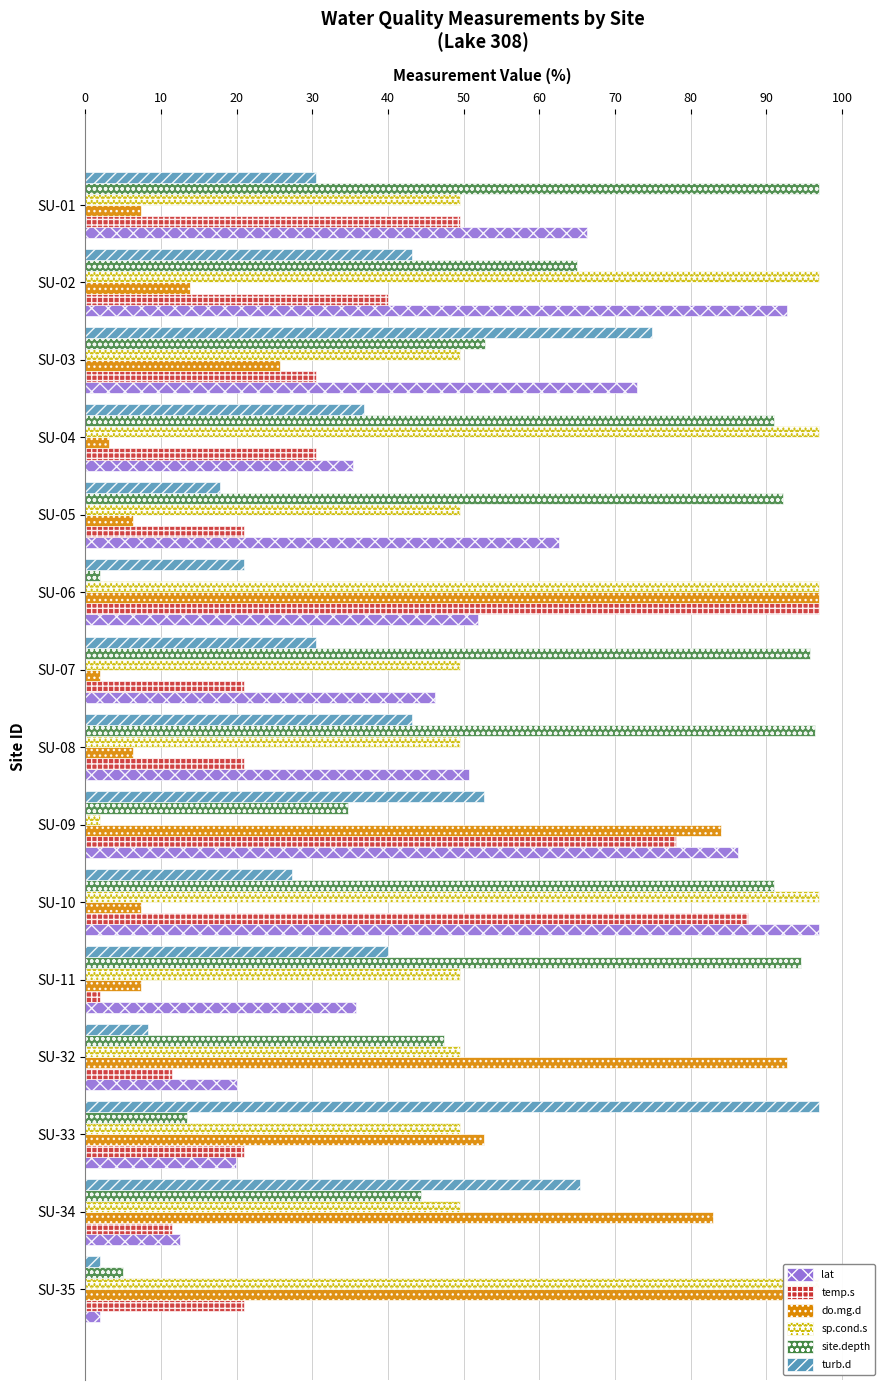

Which series has the largest range (max minus min)?

lat